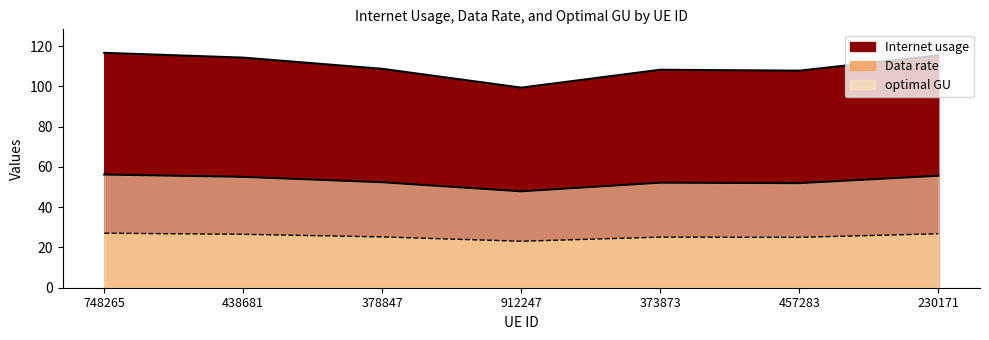

True or false: Internet usage has a value of 179.0 at 748265.

False